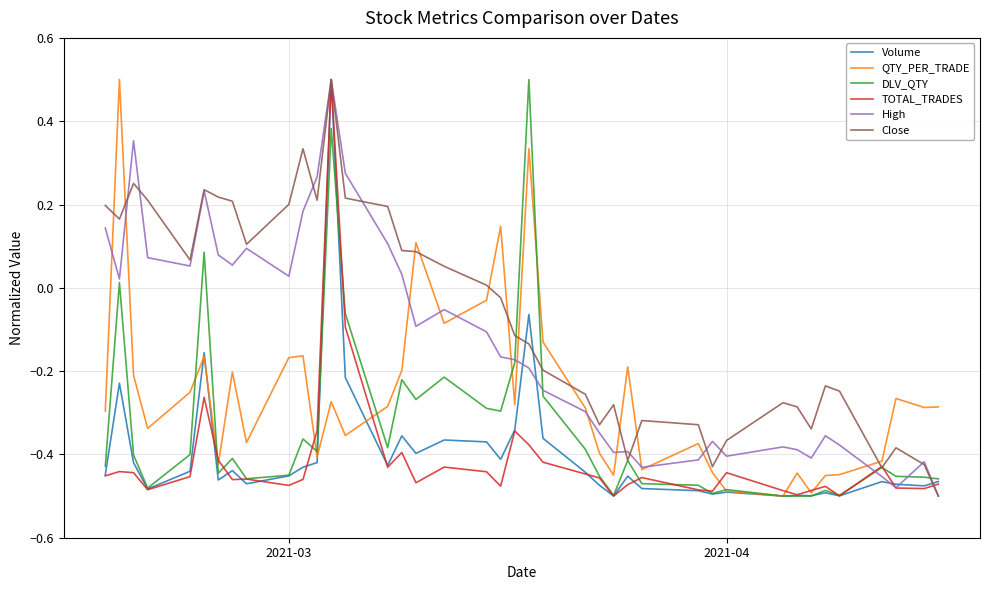

True or false: DLV_QTY and Close cross at least once.

True